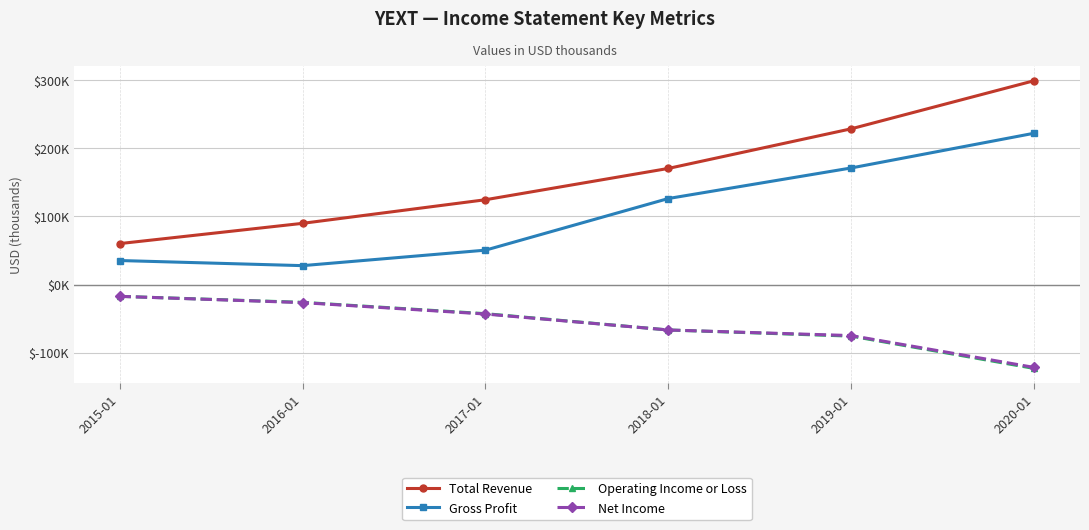

True or false: Gross Profit and Operating Income or Loss cross at least once.

False